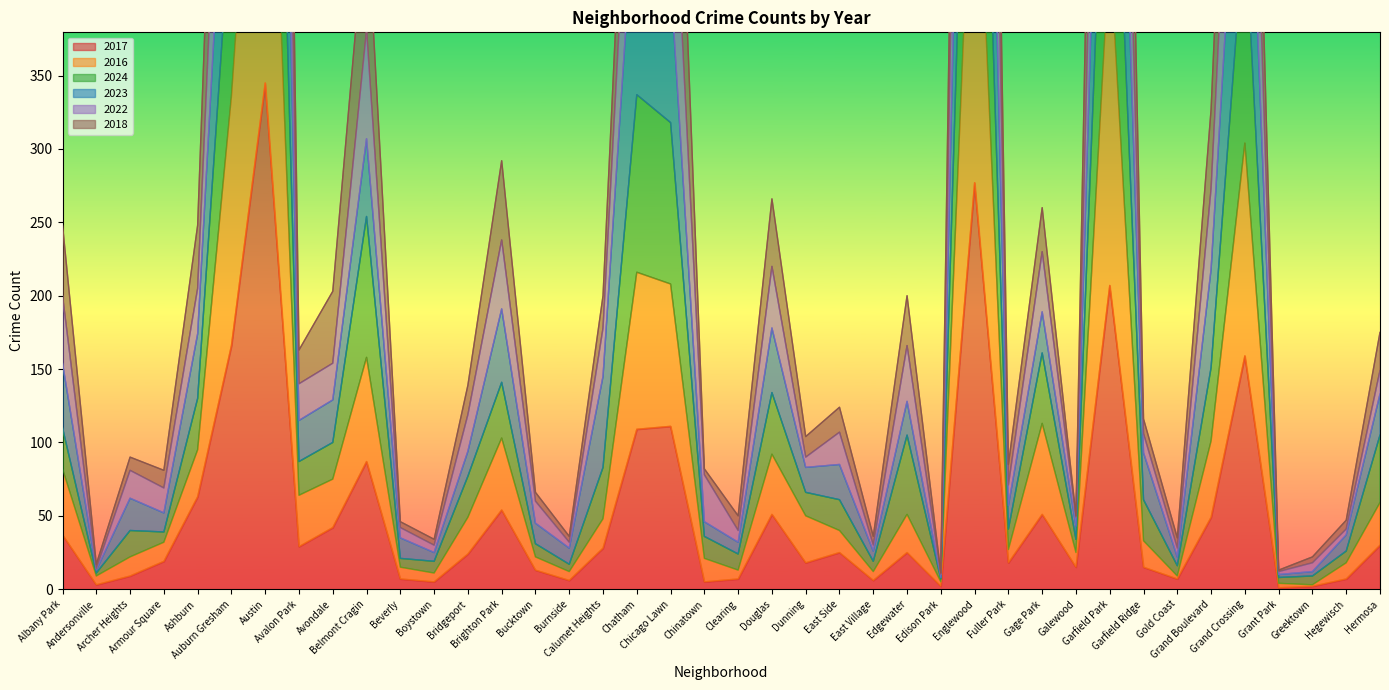

What is the greatest value displayed?

1741